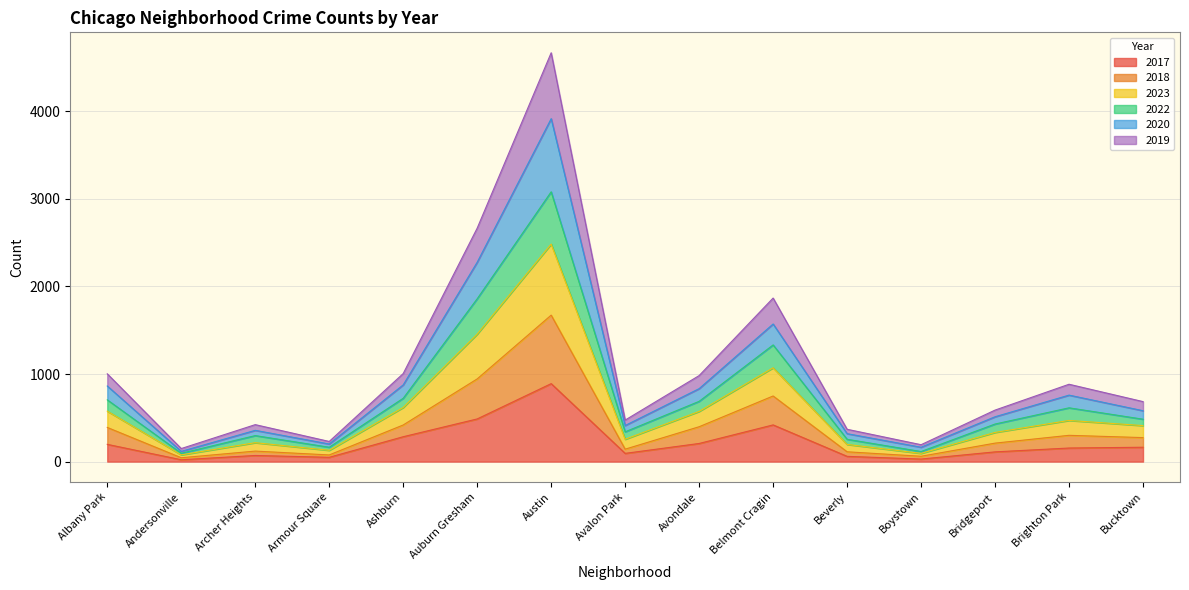

What is the total value across all series at Belmont Cragin?

1867